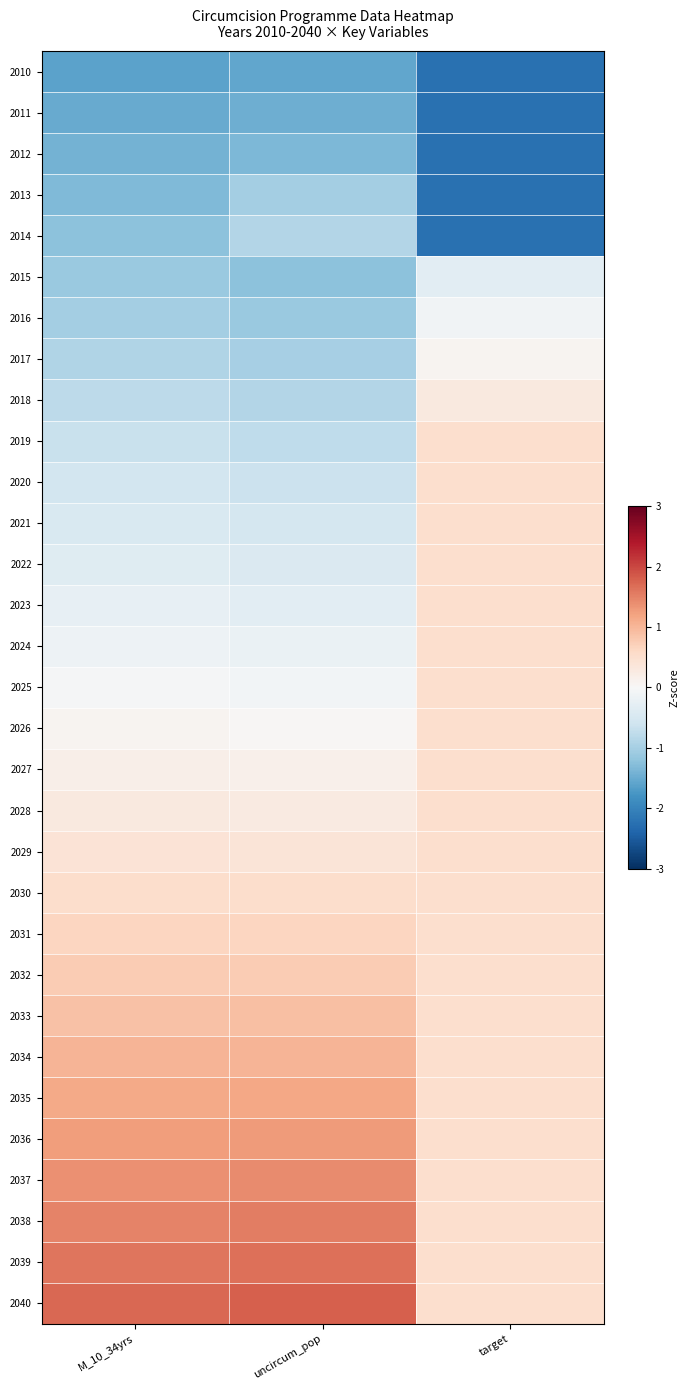

What is the difference between the highest and lowest values at uncircum_pop?

3.3